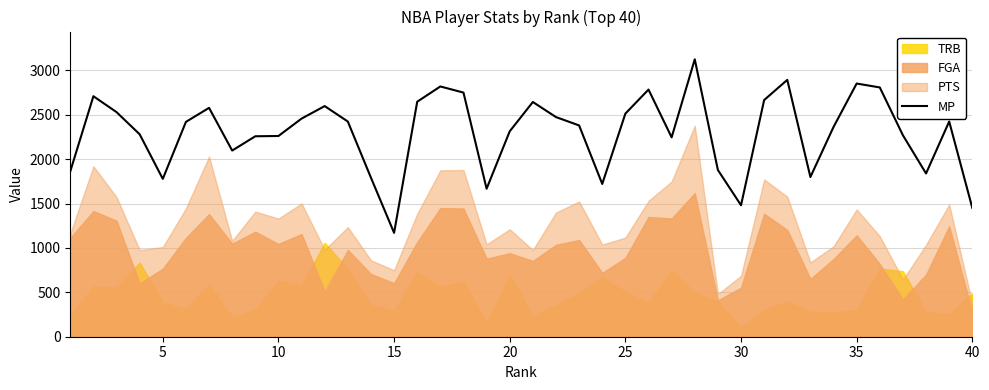

What is the minimum value for MP?

1170